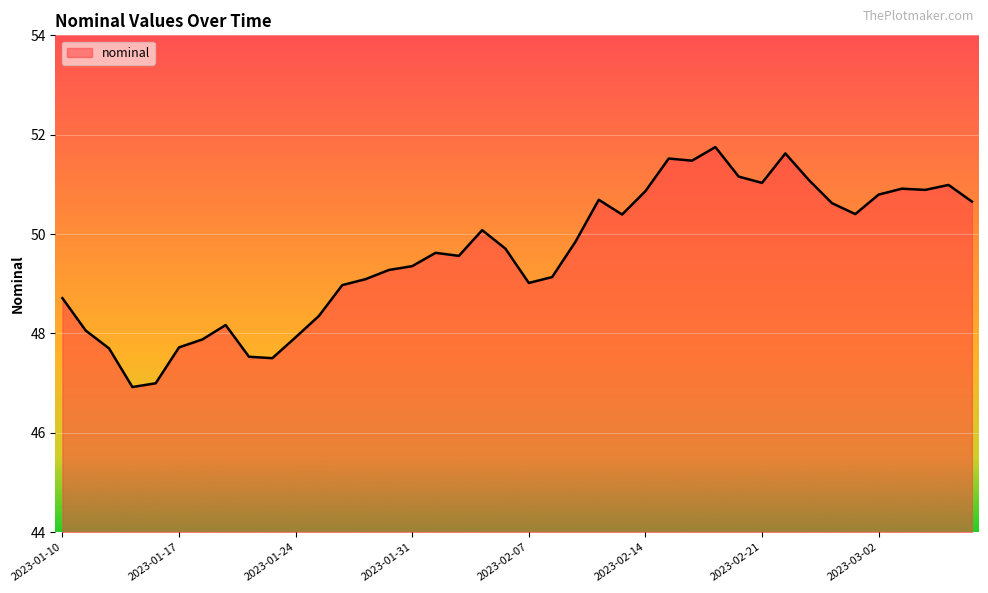

What is the difference between the maximum and minimum values?

4.8